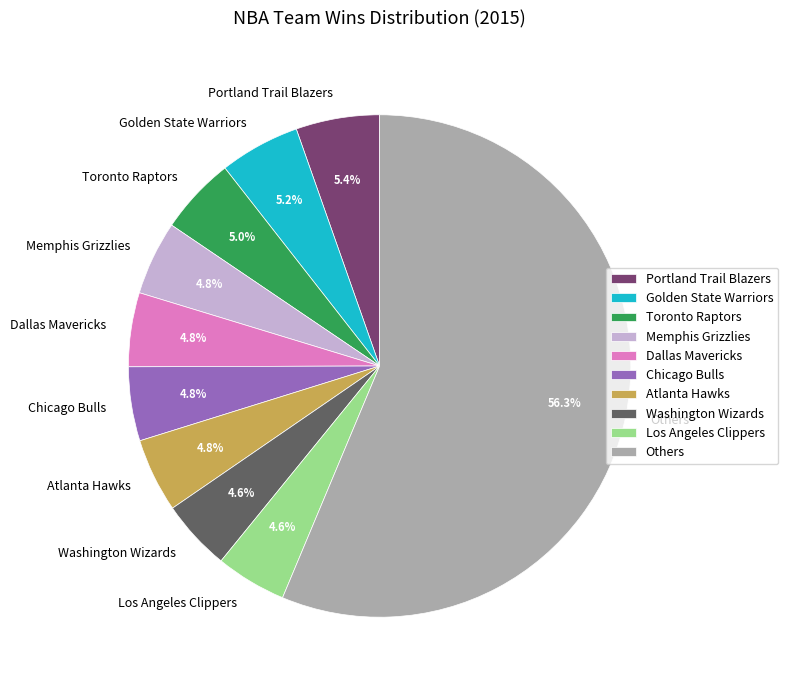

What portion of the pie excludes Atlanta Hawks?

95.2%